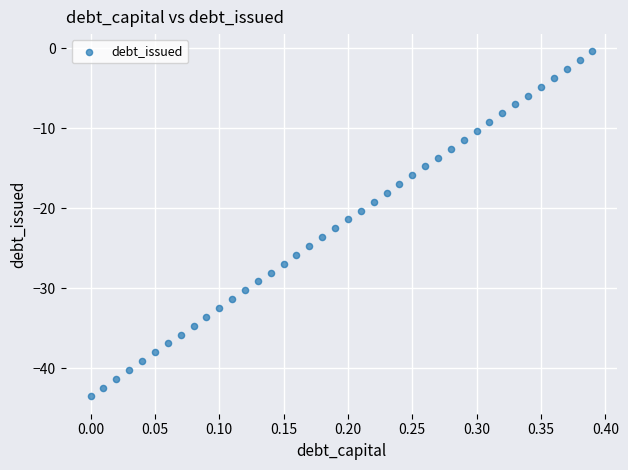

What is the range of X values (max minus min)?

0.4